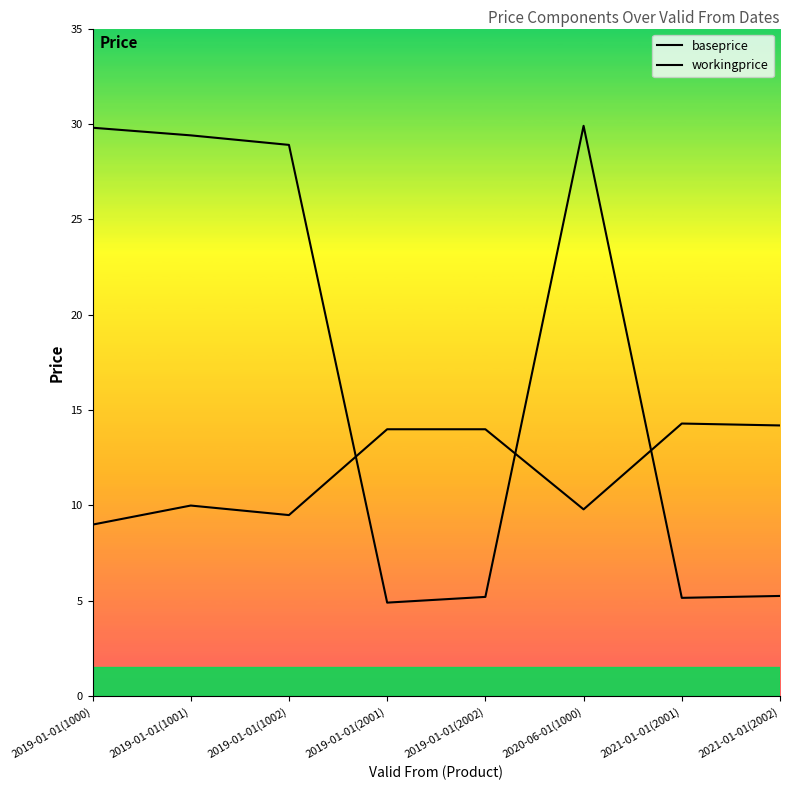

Which series has the largest range (max minus min)?

workingprice